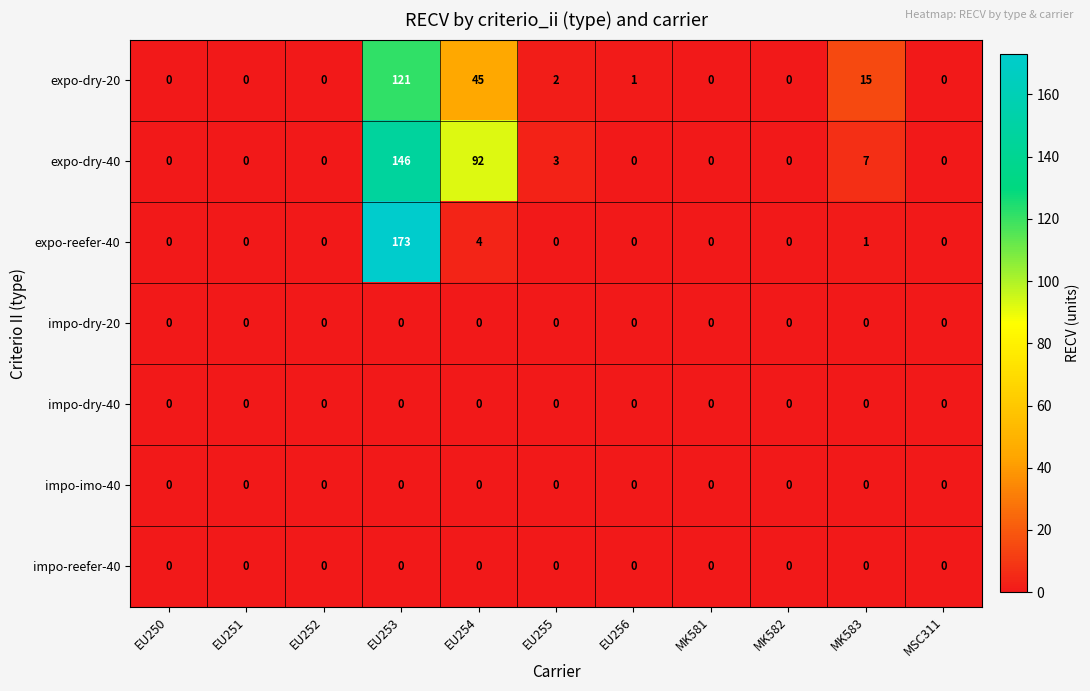

Which category has the highest value across all series?

EU253